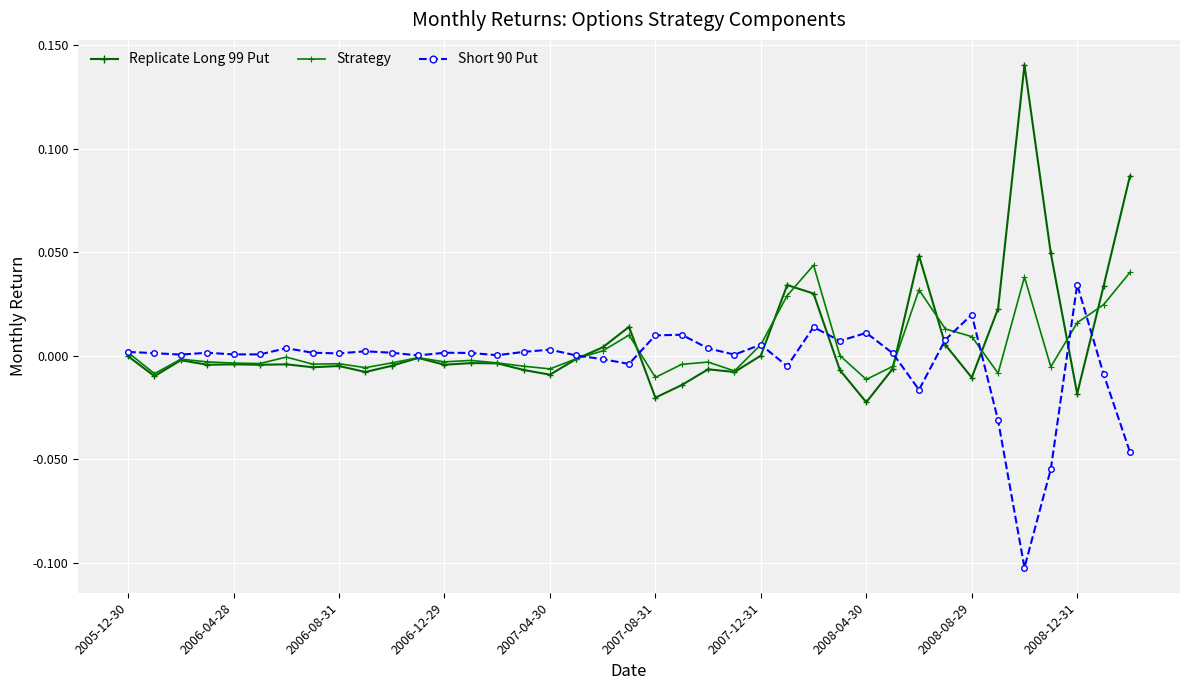

Count the number of categories in the chart.

39